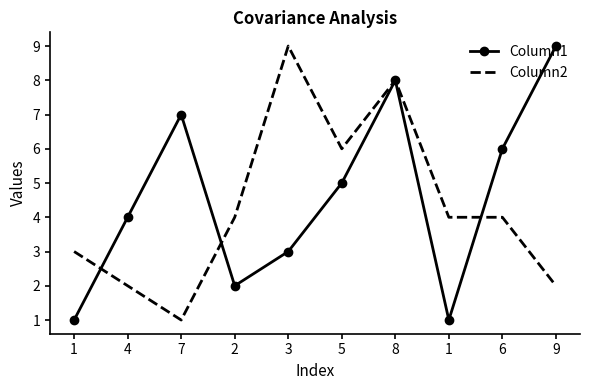

Rank the categories by Column1 value from lowest to highest.

1, 1, 2, 3, 4, 5, 6, 7, 8, 9